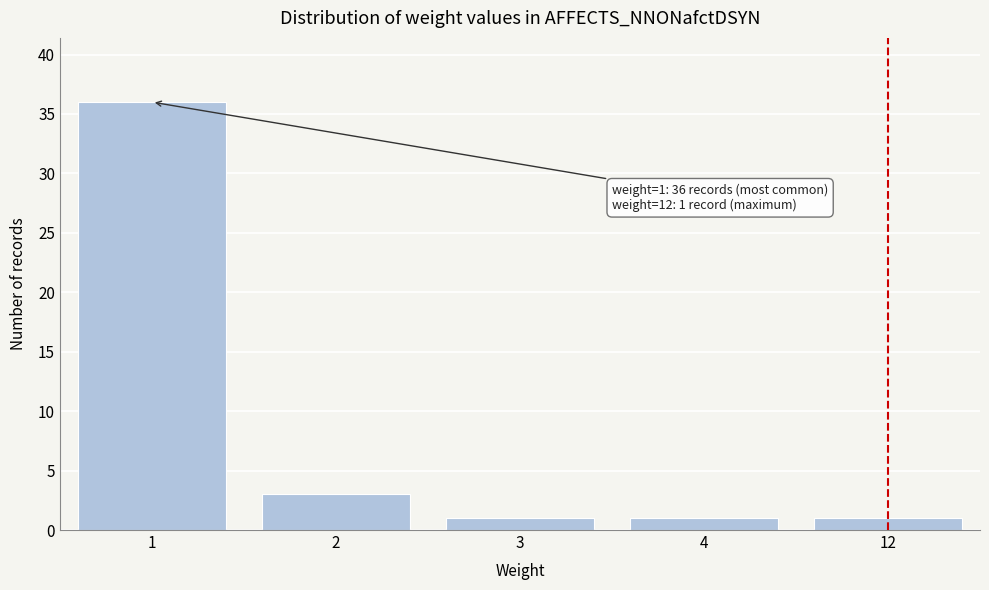

Reading left to right, transcribe all the data shown in this chart.

36	3	1	1	1